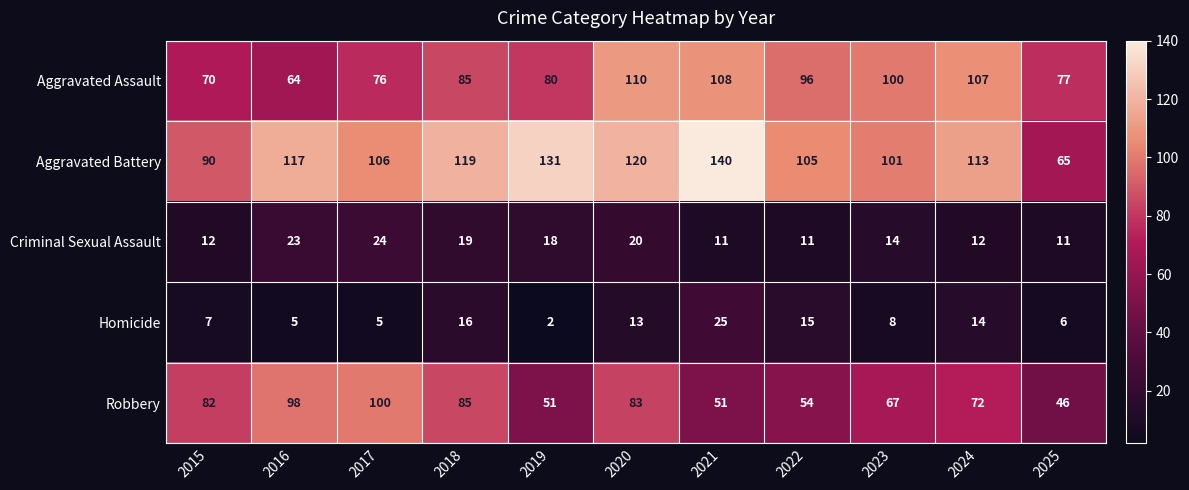

Read the Homicide value at 2021.

25